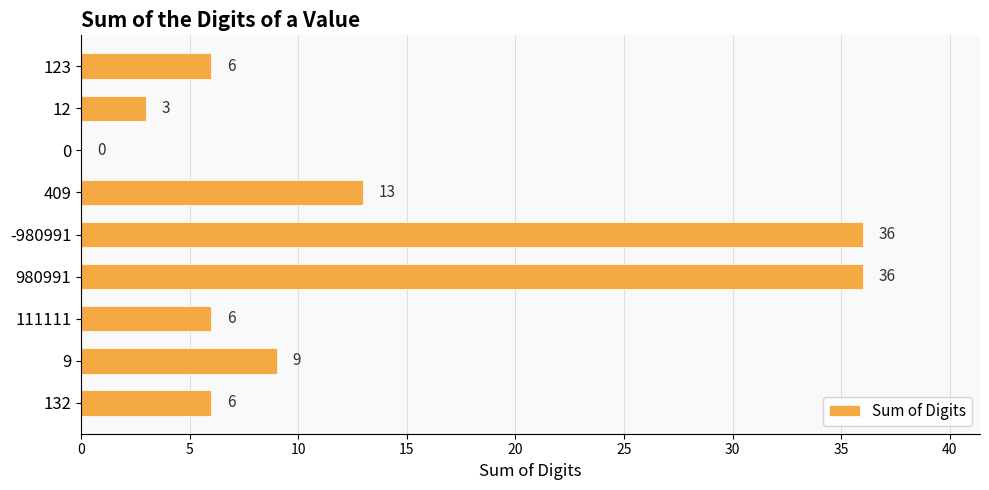

The chart shows a value of 55 at 980991. True or false?

False